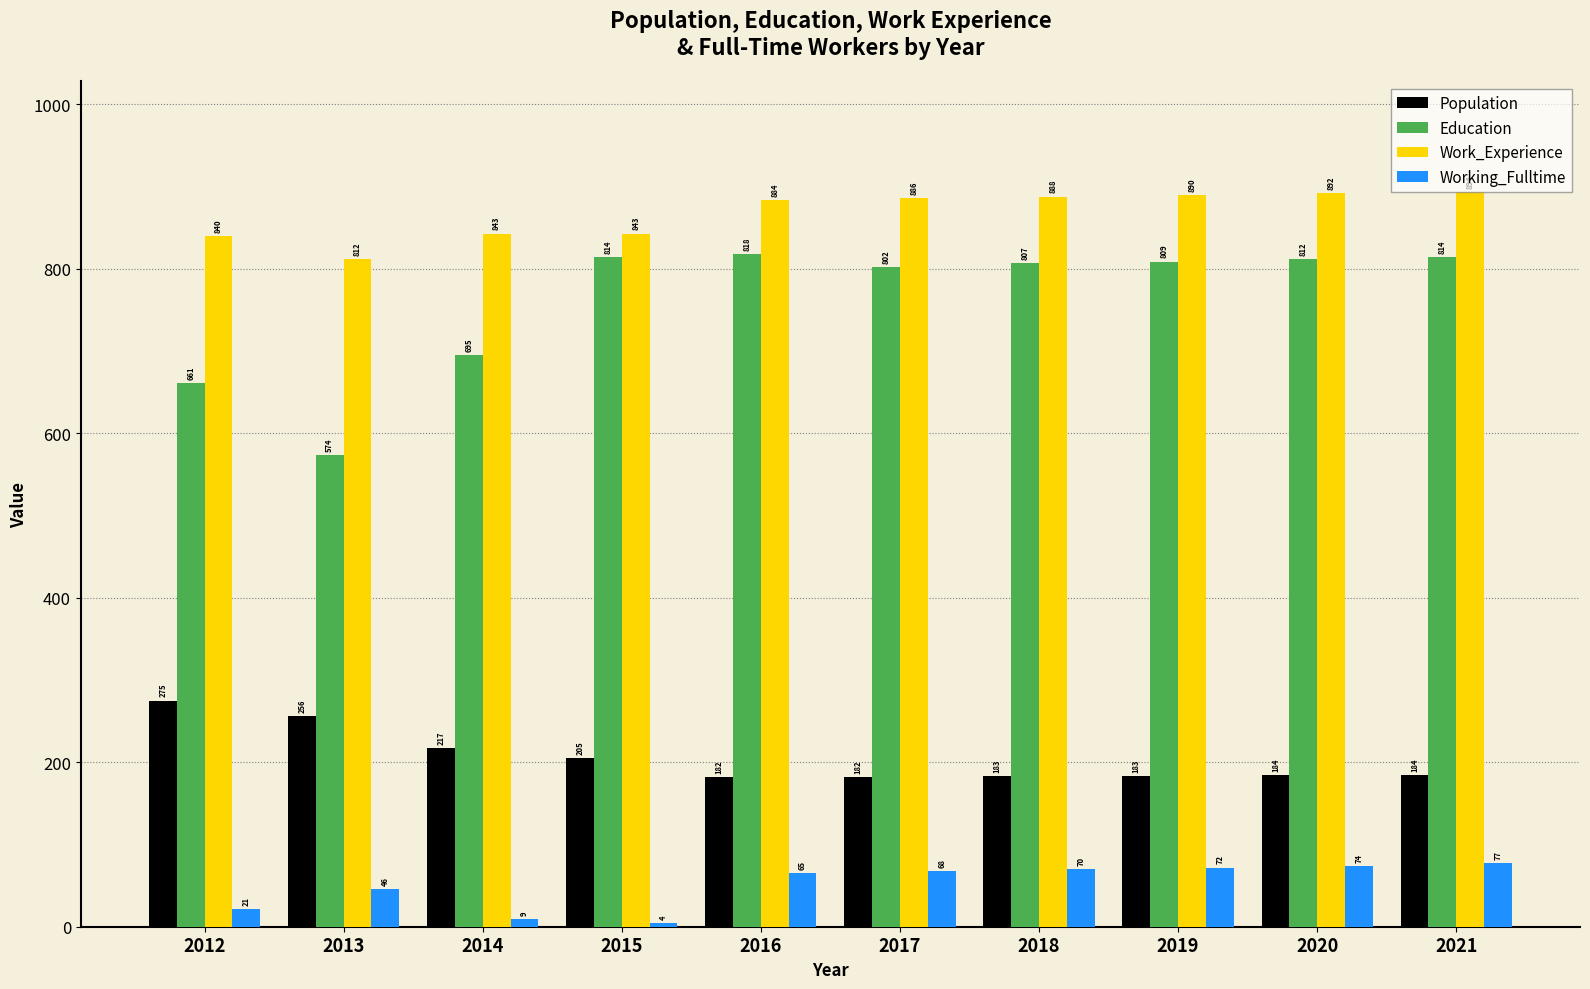

Reading right to left, list all the values displayed in this chart.

Population: 2021=184	2020=184	2019=183	2018=183	2017=182	2016=182	2015=205	2014=217	2013=256	2012=275
Education: 2021=814	2020=812	2019=809	2018=807	2017=802	2016=818	2015=814	2014=695	2013=574	2012=661
Work_Experience: 2021=894	2020=892	2019=890	2018=888	2017=886	2016=884	2015=843	2014=843	2013=812	2012=840
Working_Fulltime: 2021=77	2020=74	2019=72	2018=70	2017=68	2016=65	2015=4	2014=9	2013=46	2012=21